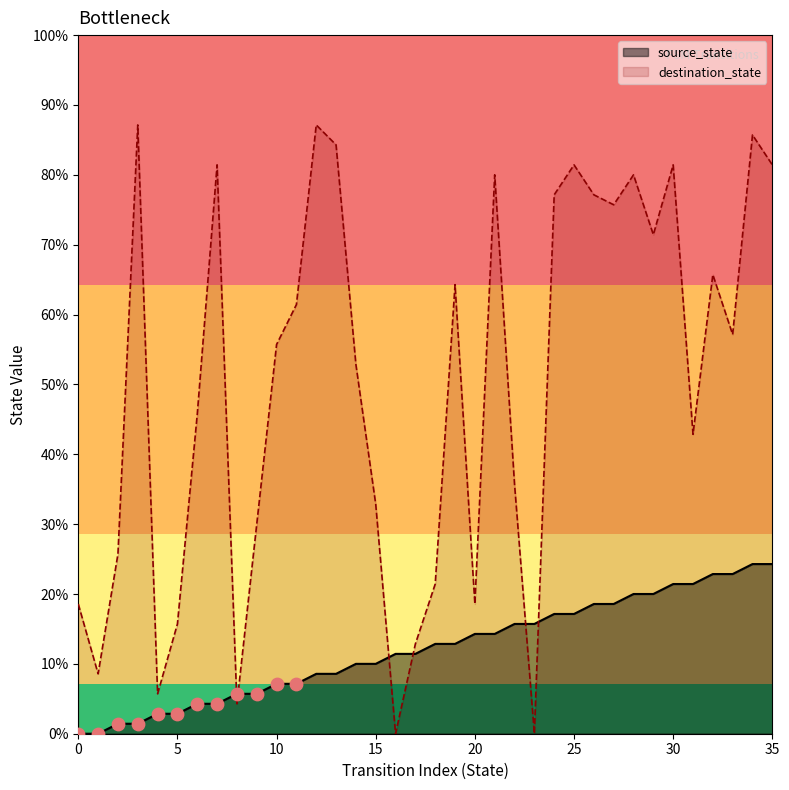

Which series has the widest spread of Y values?

destination_state